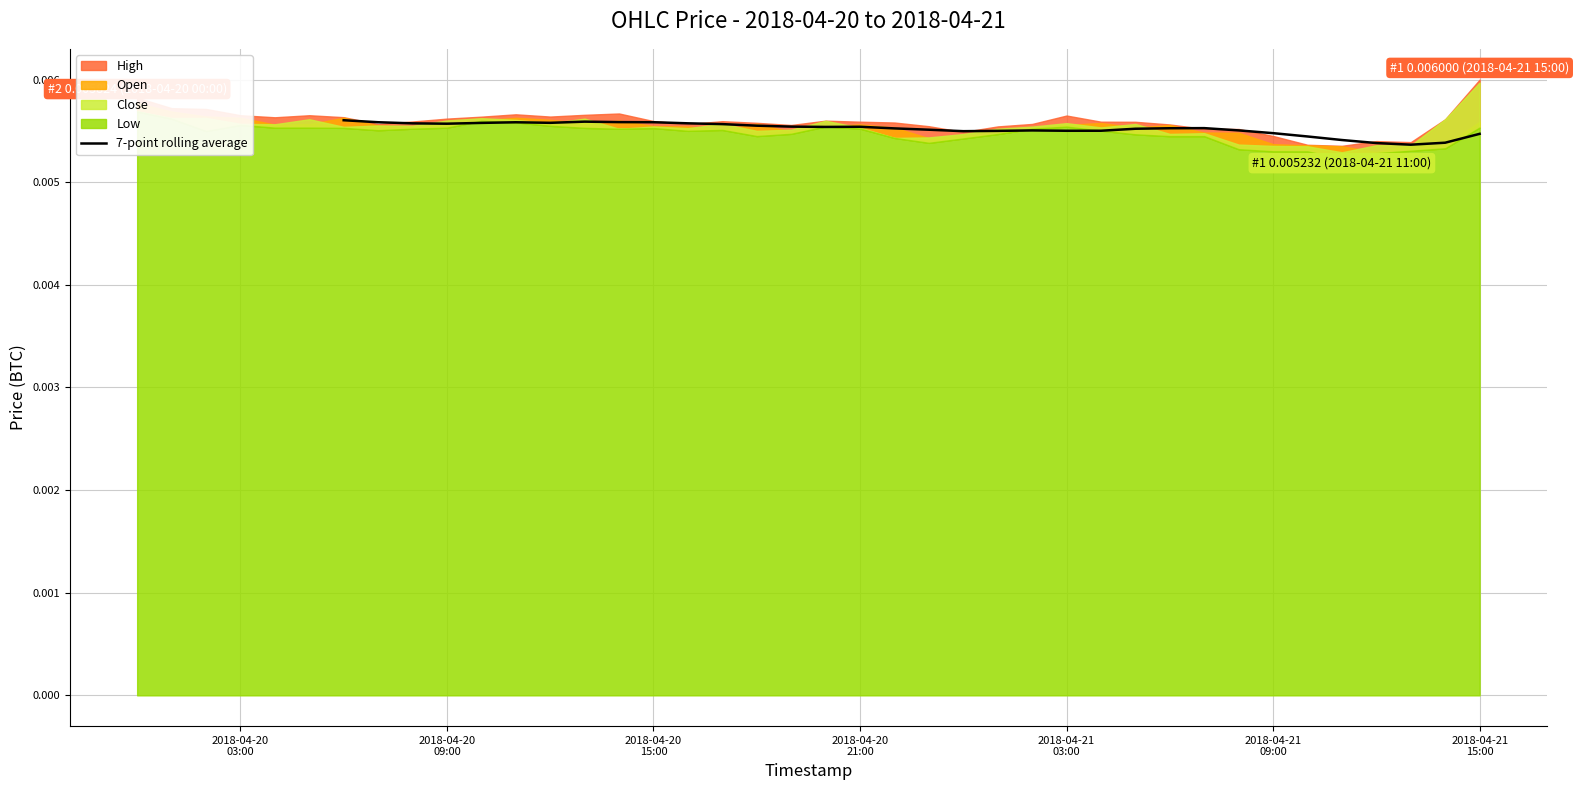

Where is the first local minimum?

2018-04-20 09:00